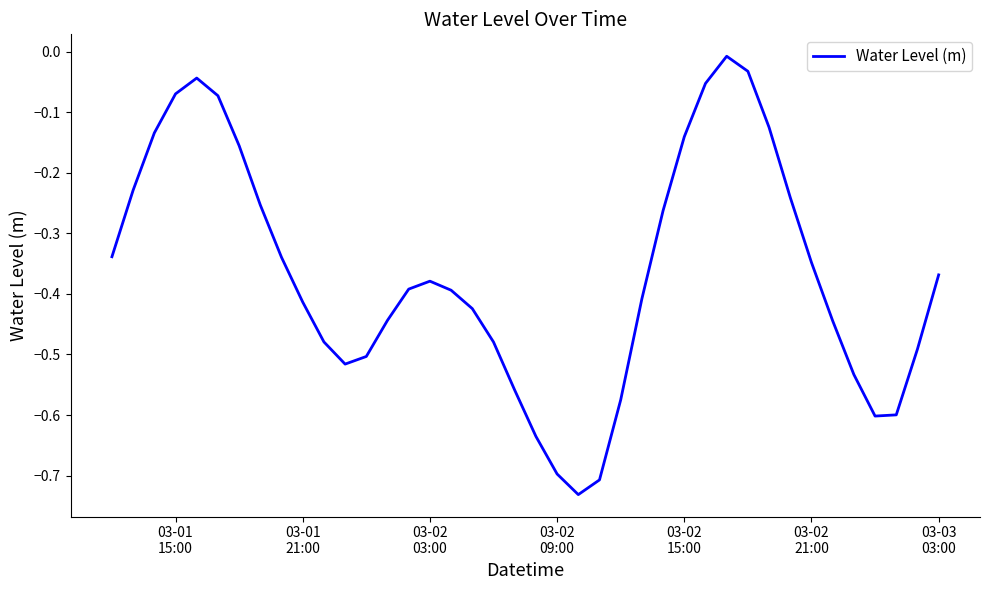

What is the difference between the maximum and minimum values?

0.7